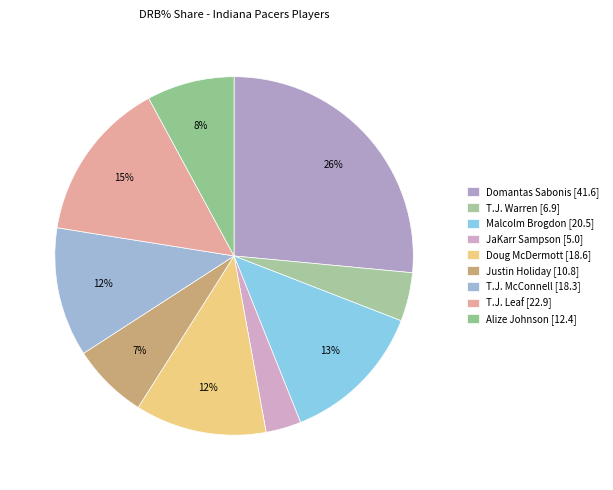

Is there a majority slice in this chart?

No